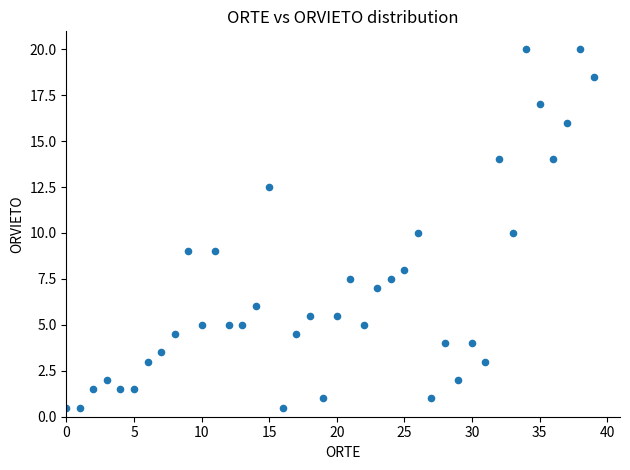

What is the range of Y values (max minus min)?

19.5